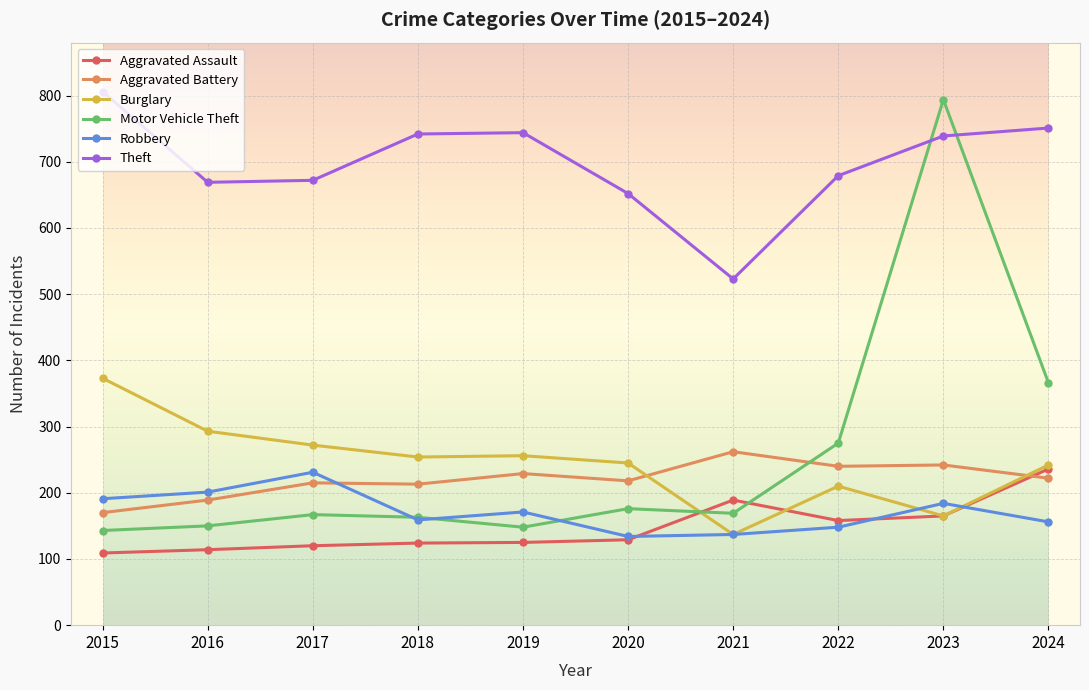

What is the difference between the highest and lowest values at 2021?

386